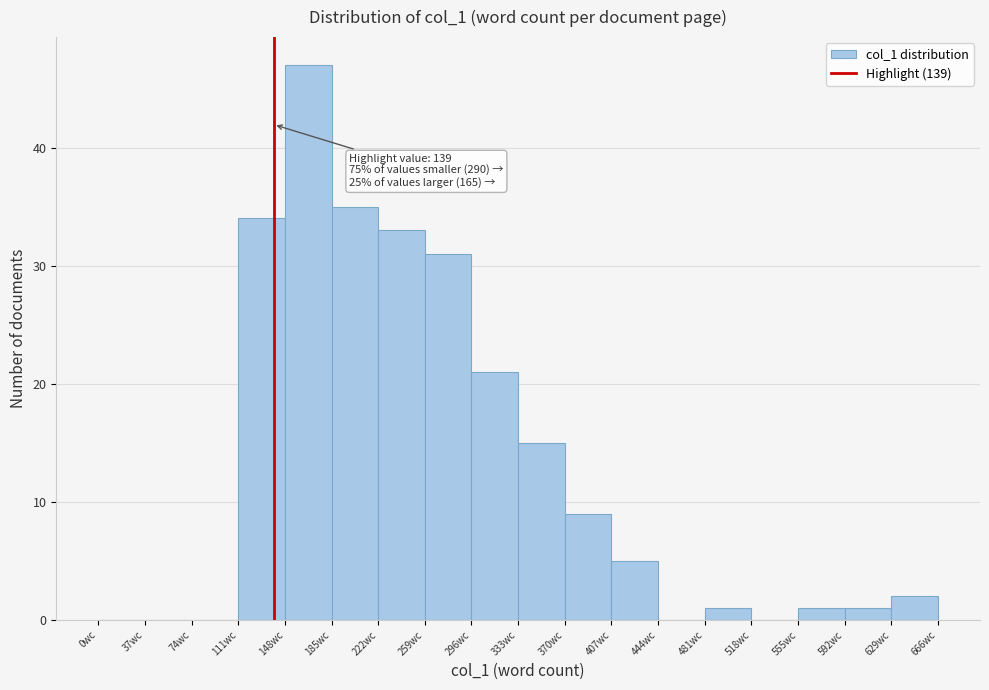

Over which range of the x-axis is the bar tallest?

148 to 185